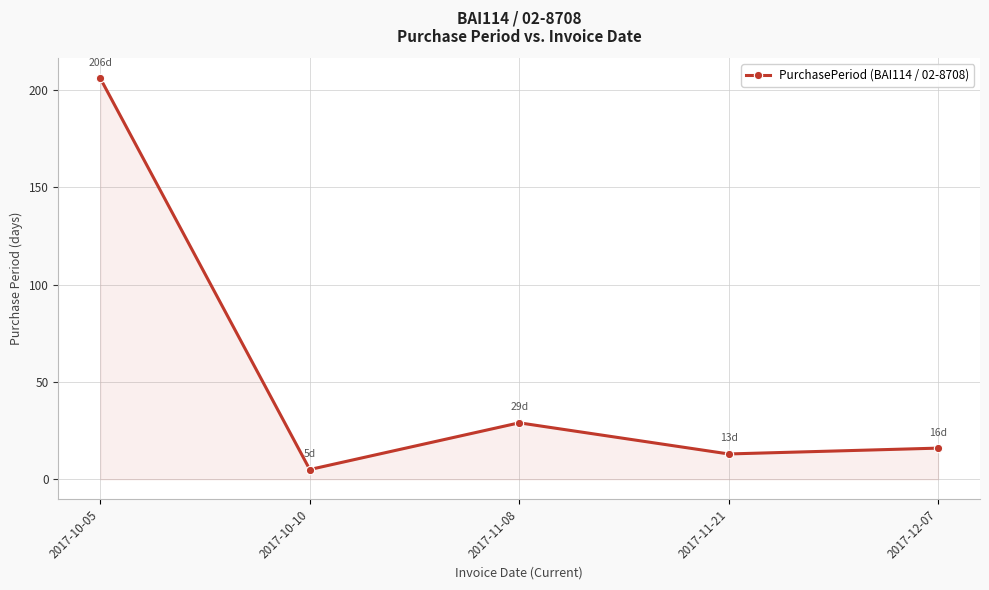

Reading left to right, what are all the values shown in this chart?

206	5	29	13	16